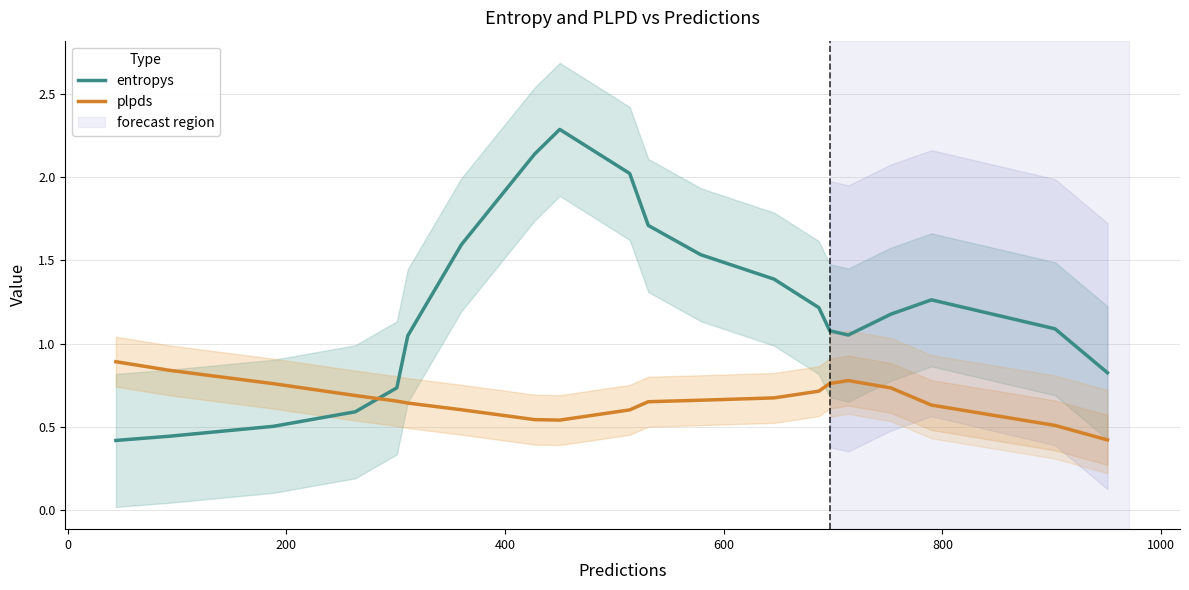

What is the highest value of the plpds series?

0.9